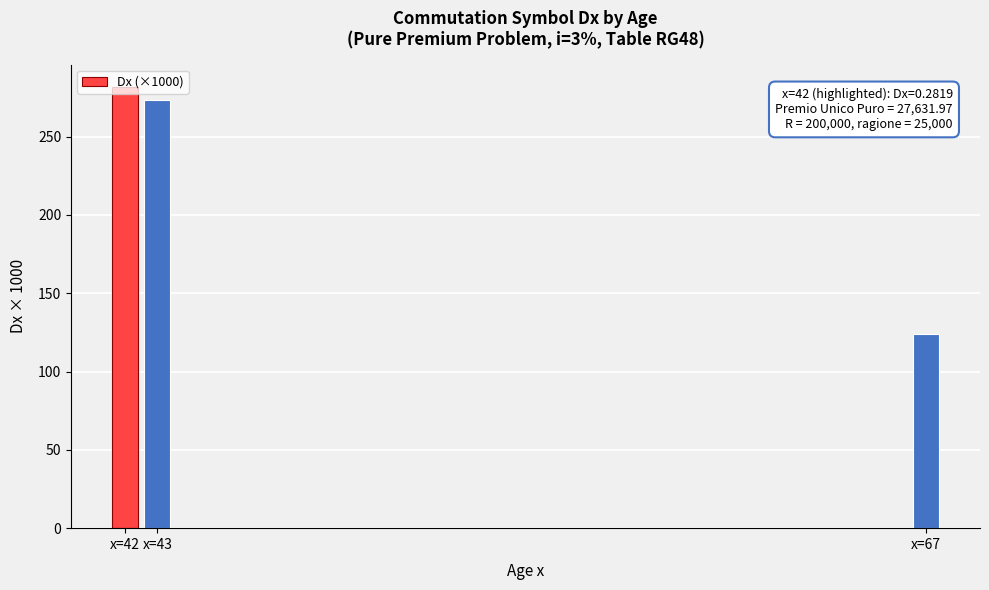

What value does the data have at x=42?

281.9